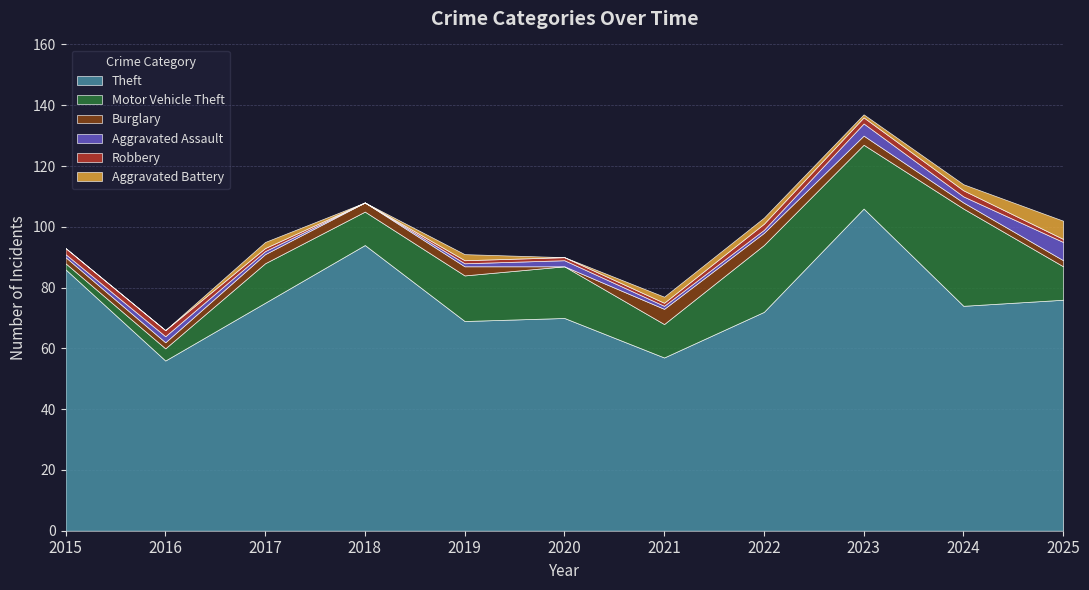

Rank the series at 2015 from lowest to highest value.

Aggravated Battery, Aggravated Assault, Motor Vehicle Theft, Burglary, Robbery, Theft